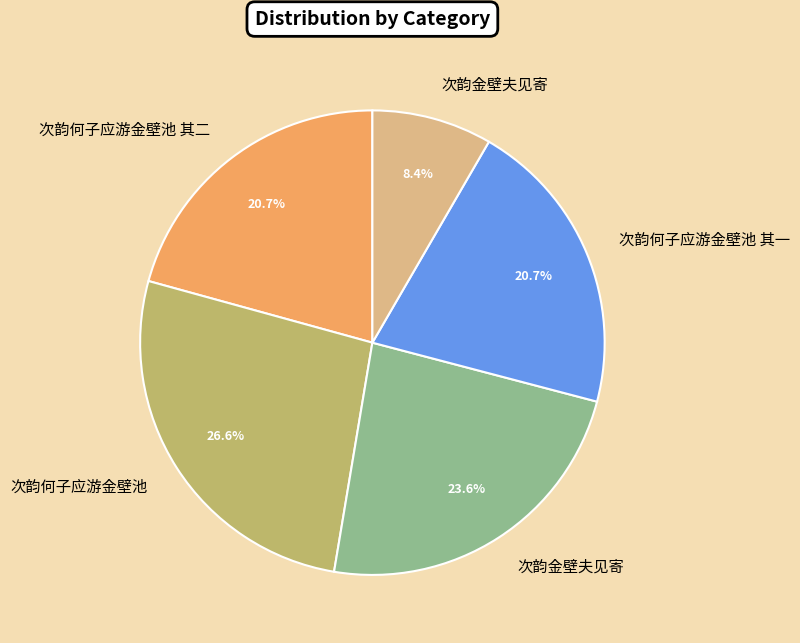

Is there a majority slice in this chart?

No